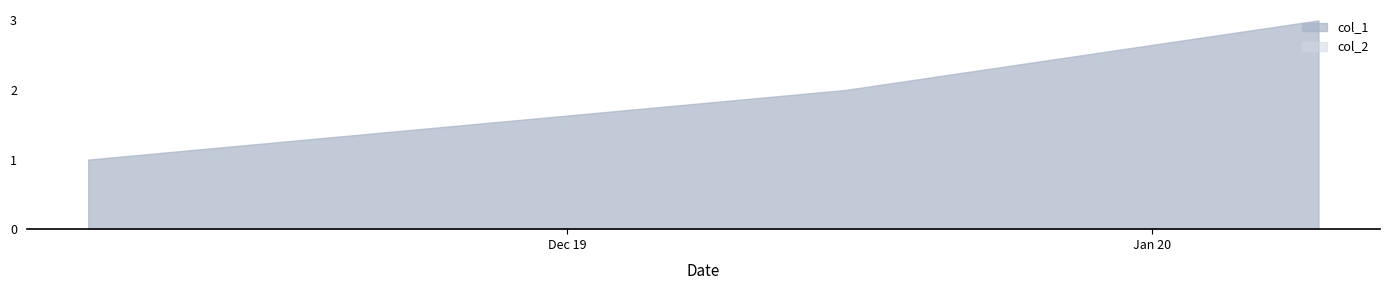

Does the chart display data point markers on the line(s)?

No